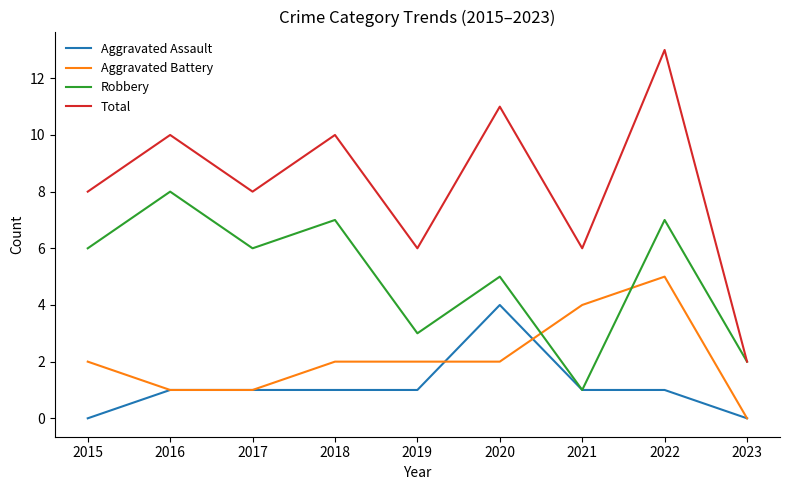

What value does the Total series have at 2016?

10